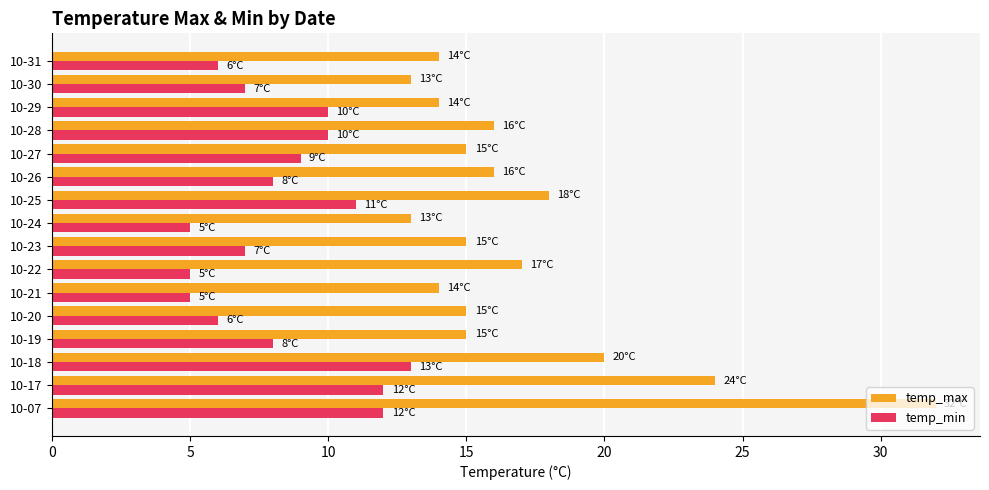

Which category has the highest value in the temp_max series?

10-07